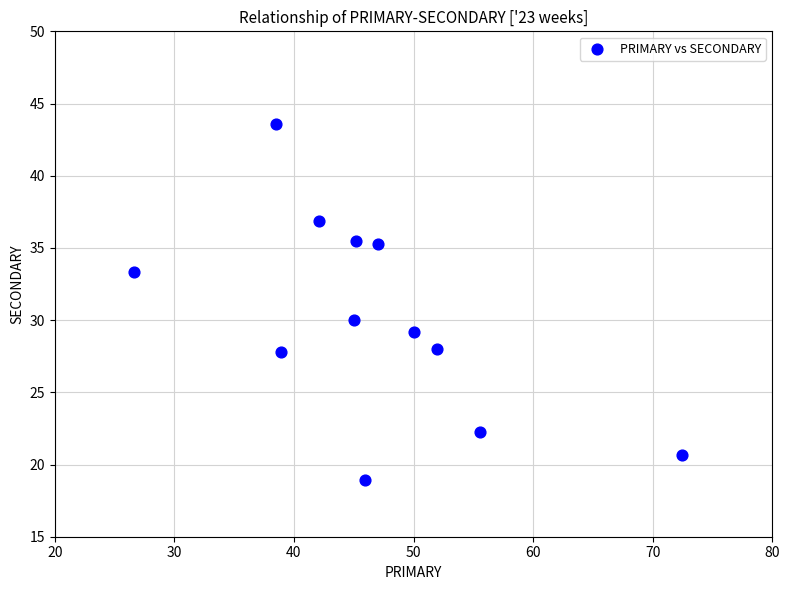

What Y value in the scatter plot is closest to 31?

30.0